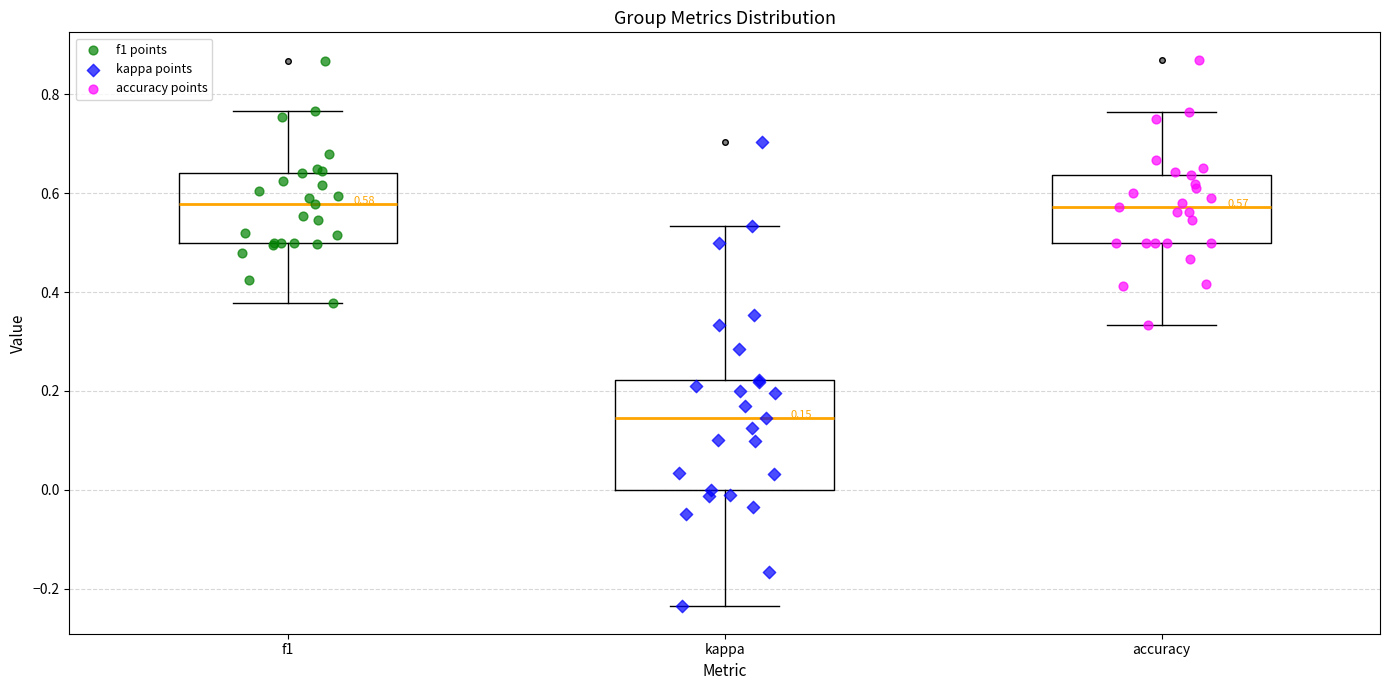

Which box has the lowest median line?

kappa